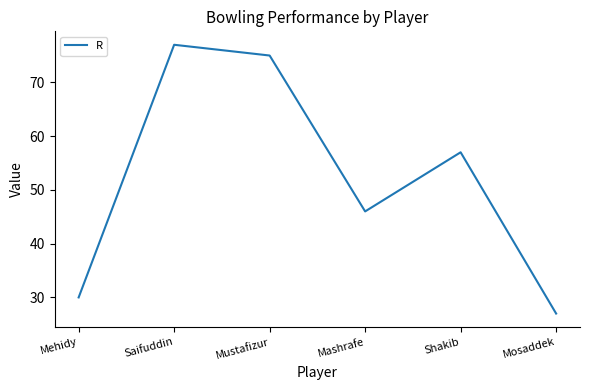

True or false: the data shows 73 at Mashrafe.

False